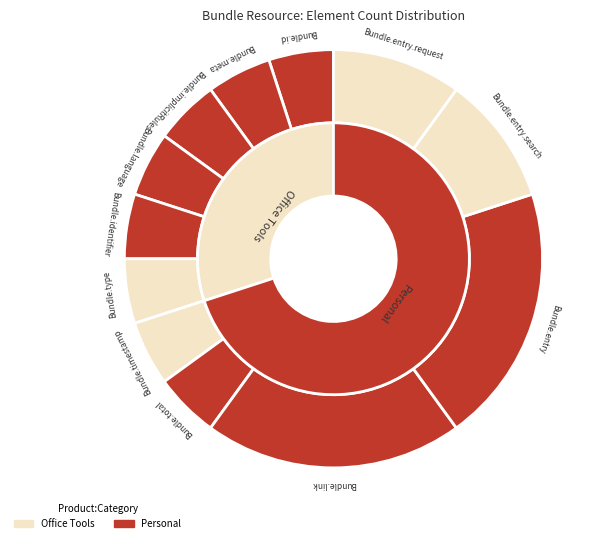

How many slices are in this pie chart?

12